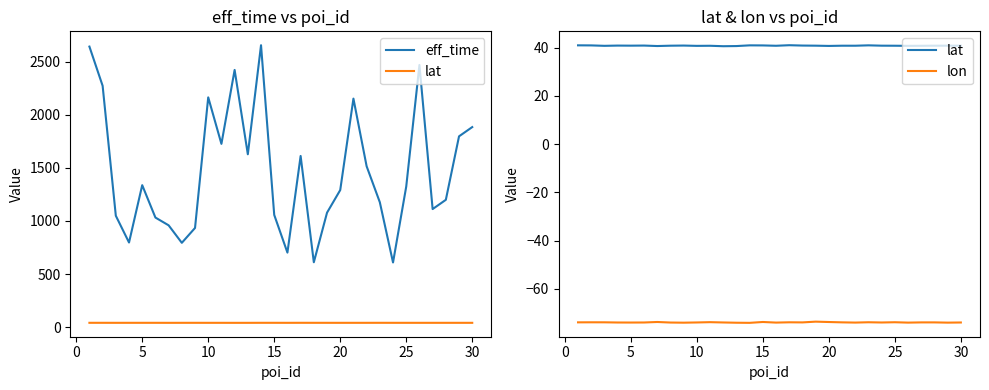

Count the number of data series in this chart.

3